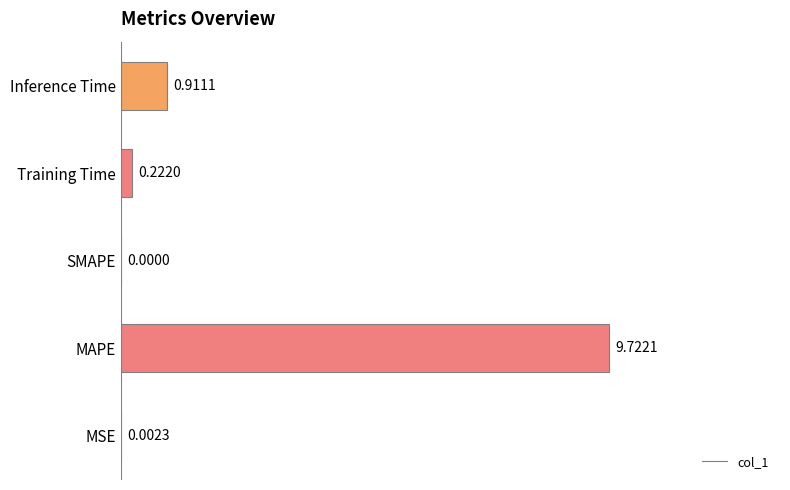

At which category does the chart reach its peak across all series?

MAPE